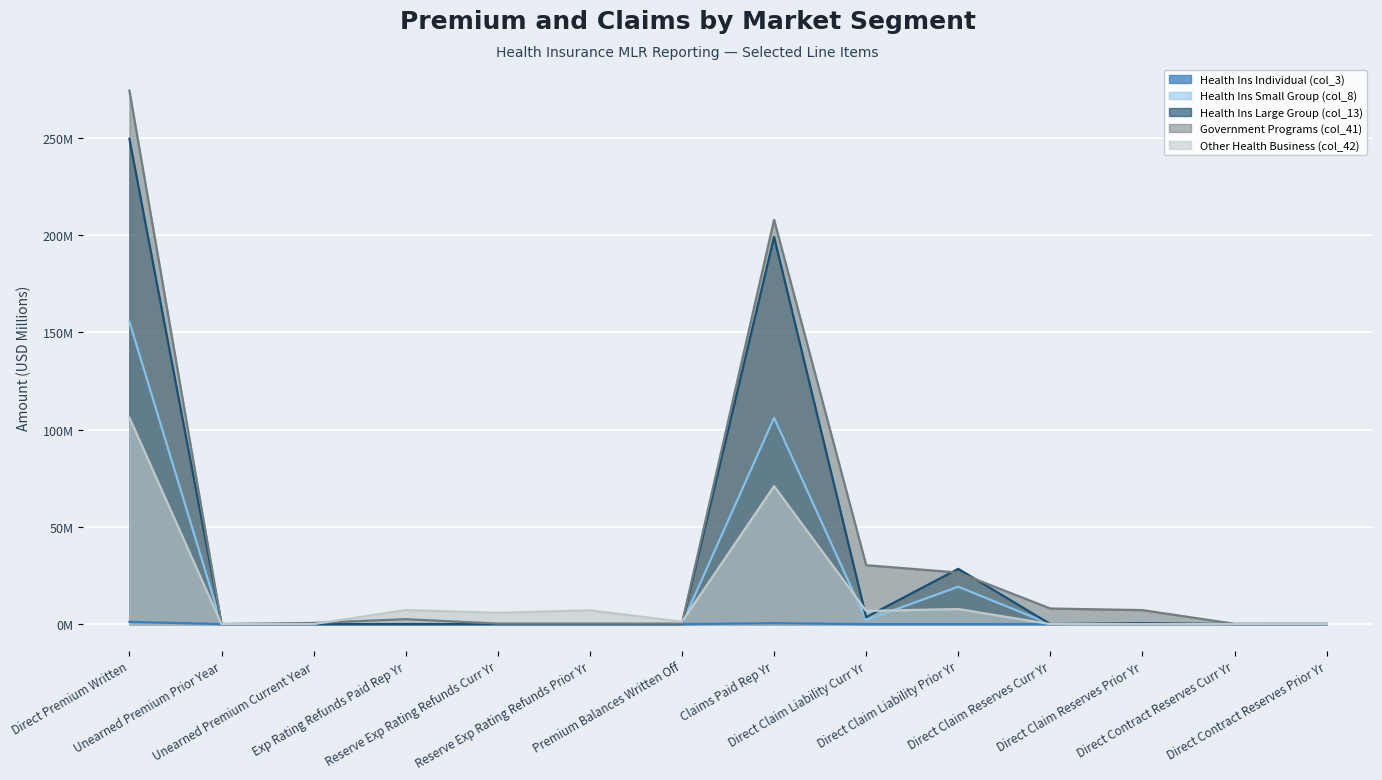

Reading left to right, extract all data points from this chart.

Health Ins Individual (col_3): Direct Premium Written=1.2	Unearned Premium Prior Year=0.0	Unearned Premium Current Year=0.0	Exp Rating Refunds Paid Rep Yr=0.0	Reserve Exp Rating Refunds Curr Yr=0.0	Reserve Exp Rating Refunds Prior Yr=0.0	Premium Balances Written Off=0.0	Claims Paid Rep Yr=0.4	Direct Claim Liability Curr Yr=0.0	Direct Claim Liability Prior Yr=0.0	Direct Claim Reserves Curr Yr=0.0	Direct Claim Reserves Prior Yr=0.0	Direct Contract Reserves Curr Yr=0.0	Direct Contract Reserves Prior Yr=0.0
Health Ins Small Group (col_8): Direct Premium Written=155.6	Unearned Premium Prior Year=0.0	Unearned Premium Current Year=0.0	Exp Rating Refunds Paid Rep Yr=0.0	Reserve Exp Rating Refunds Curr Yr=0.0	Reserve Exp Rating Refunds Prior Yr=0.0	Premium Balances Written Off=0.0	Claims Paid Rep Yr=106.1	Direct Claim Liability Curr Yr=2.0	Direct Claim Liability Prior Yr=19.2	Direct Claim Reserves Curr Yr=0.0	Direct Claim Reserves Prior Yr=0.3	Direct Contract Reserves Curr Yr=0.0	Direct Contract Reserves Prior Yr=0.0
Health Ins Large Group (col_13): Direct Premium Written=249.6	Unearned Premium Prior Year=0.0	Unearned Premium Current Year=0.0	Exp Rating Refunds Paid Rep Yr=0.0	Reserve Exp Rating Refunds Curr Yr=0.0	Reserve Exp Rating Refunds Prior Yr=0.0	Premium Balances Written Off=0.0	Claims Paid Rep Yr=199.2	Direct Claim Liability Curr Yr=3.6	Direct Claim Liability Prior Yr=28.4	Direct Claim Reserves Curr Yr=-0.0	Direct Claim Reserves Prior Yr=0.5	Direct Contract Reserves Curr Yr=0.0	Direct Contract Reserves Prior Yr=0.0
Government Programs (col_41): Direct Premium Written=274.4	Unearned Premium Prior Year=0.0	Unearned Premium Current Year=0.6	Exp Rating Refunds Paid Rep Yr=2.5	Reserve Exp Rating Refunds Curr Yr=0.3	Reserve Exp Rating Refunds Prior Yr=0.3	Premium Balances Written Off=0.2	Claims Paid Rep Yr=208.0	Direct Claim Liability Curr Yr=30.3	Direct Claim Liability Prior Yr=26.5	Direct Claim Reserves Curr Yr=8.0	Direct Claim Reserves Prior Yr=7.2	Direct Contract Reserves Curr Yr=0.1	Direct Contract Reserves Prior Yr=0.2
Other Health Business (col_42): Direct Premium Written=106.2	Unearned Premium Prior Year=0.0	Unearned Premium Current Year=0.0	Exp Rating Refunds Paid Rep Yr=7.2	Reserve Exp Rating Refunds Curr Yr=5.8	Reserve Exp Rating Refunds Prior Yr=7.1	Premium Balances Written Off=1.2	Claims Paid Rep Yr=71.0	Direct Claim Liability Curr Yr=6.8	Direct Claim Liability Prior Yr=7.7	Direct Claim Reserves Curr Yr=0.0	Direct Claim Reserves Prior Yr=-0.0	Direct Contract Reserves Curr Yr=0.0	Direct Contract Reserves Prior Yr=0.0